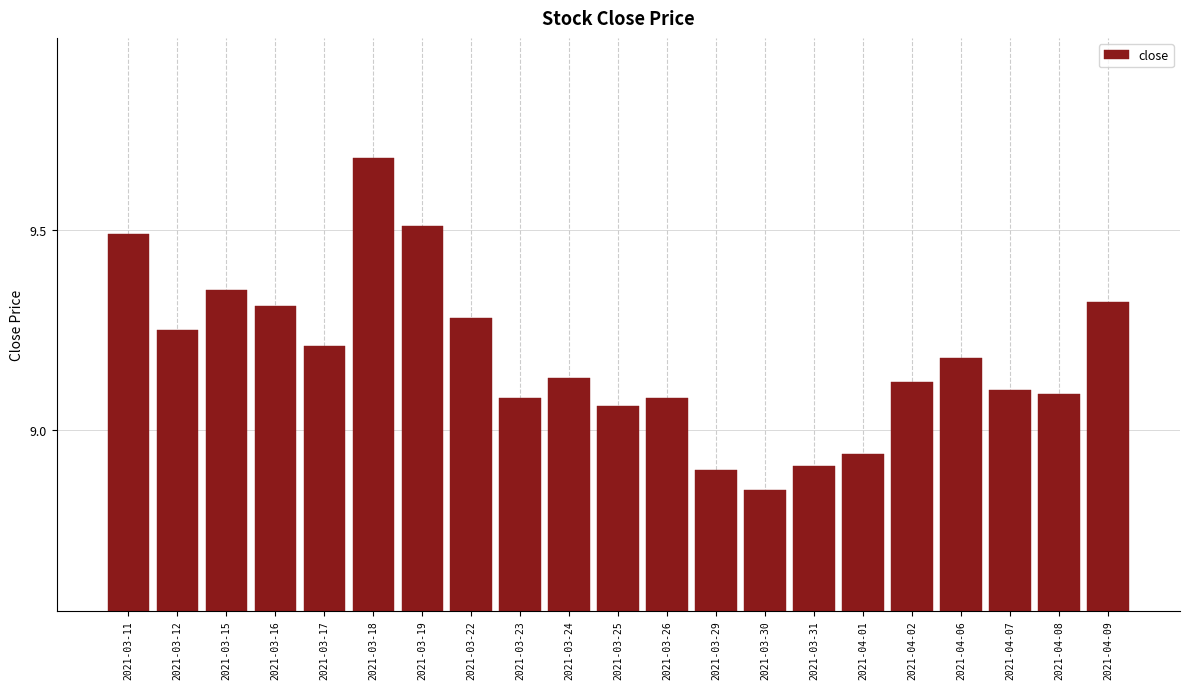

What is the label of the 19th bar from the right?

2021-03-15